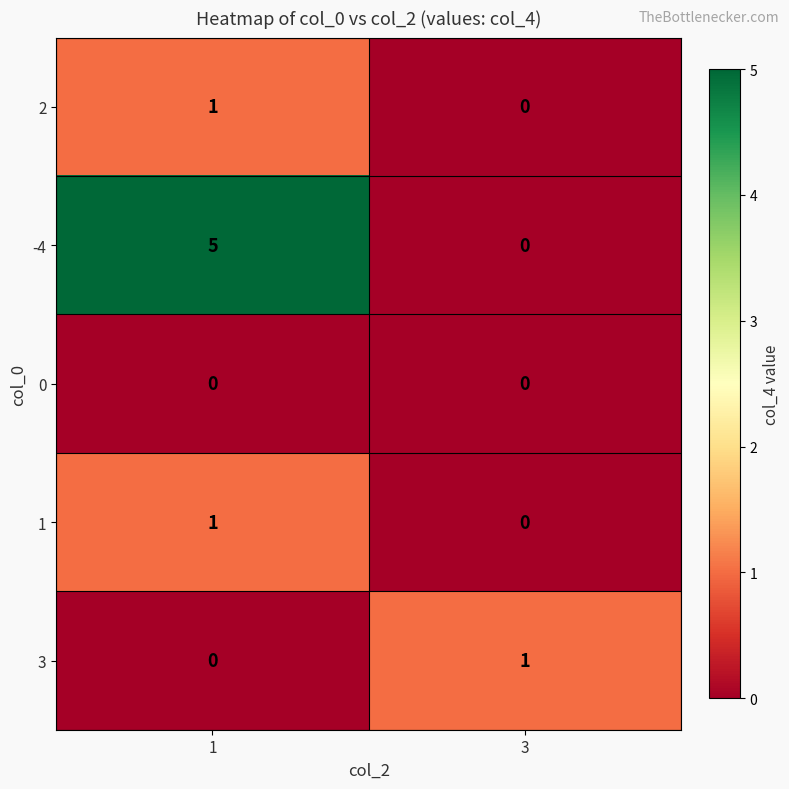

The 2 series shows 1 at 3. True or false?

False